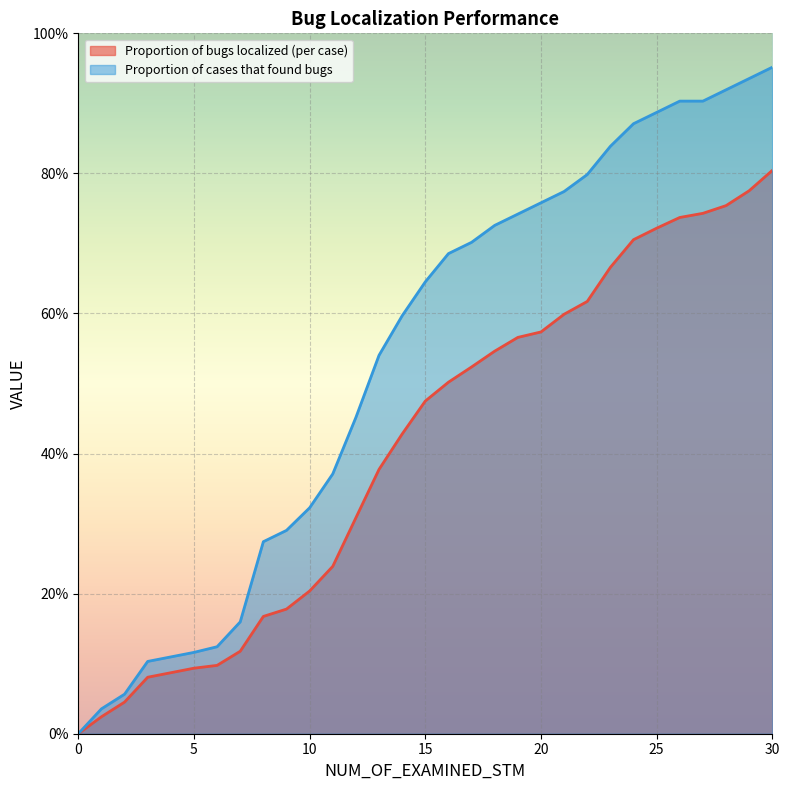

Reading left to right, what are all the values shown in this chart?

Proportion of bugs localized (per case): 0.0	0.0	0.0	0.1	0.1	0.1	0.1	0.1	0.2	0.2	0.2	0.2	0.3	0.4	0.4	0.5	0.5	0.5	0.5	0.6	0.6	0.6	0.6	0.7	0.7	0.7	0.7	0.7	0.8	0.8	0.8
Proportion of cases that found bugs: 0.0	0.0	0.1	0.1	0.1	0.1	0.1	0.2	0.3	0.3	0.3	0.4	0.5	0.5	0.6	0.6	0.7	0.7	0.7	0.7	0.8	0.8	0.8	0.8	0.9	0.9	0.9	0.9	0.9	0.9	1.0